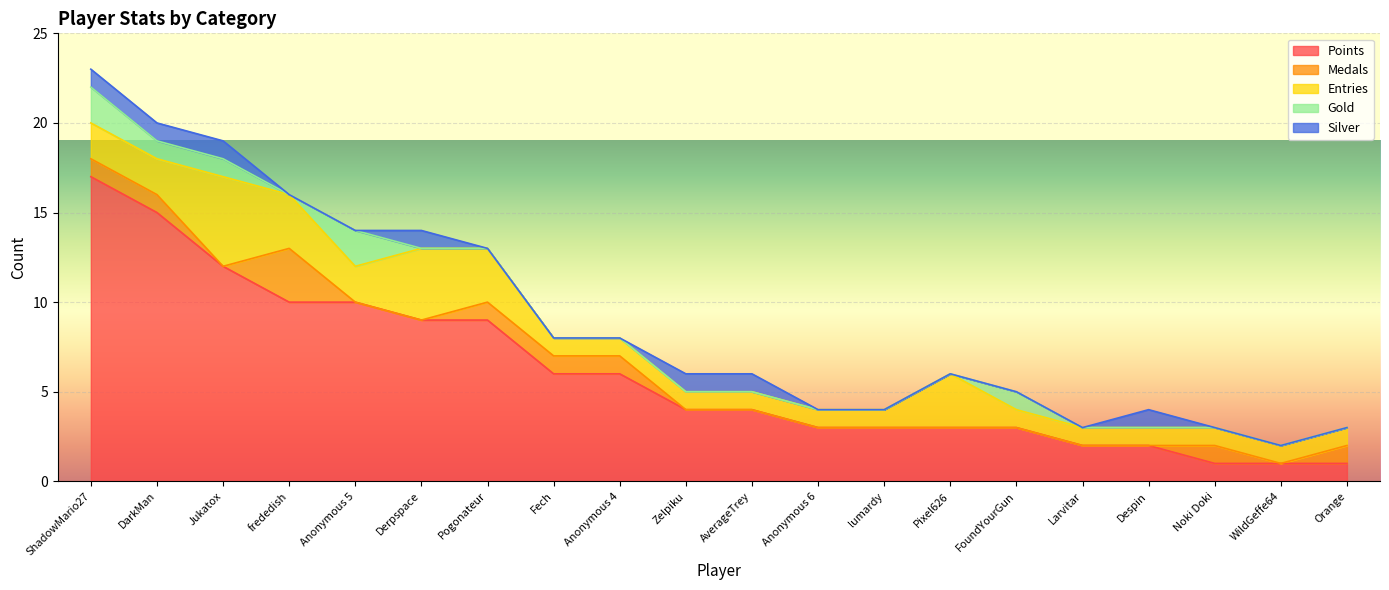

What is the label of the 11th point from the left?

AverageTrey